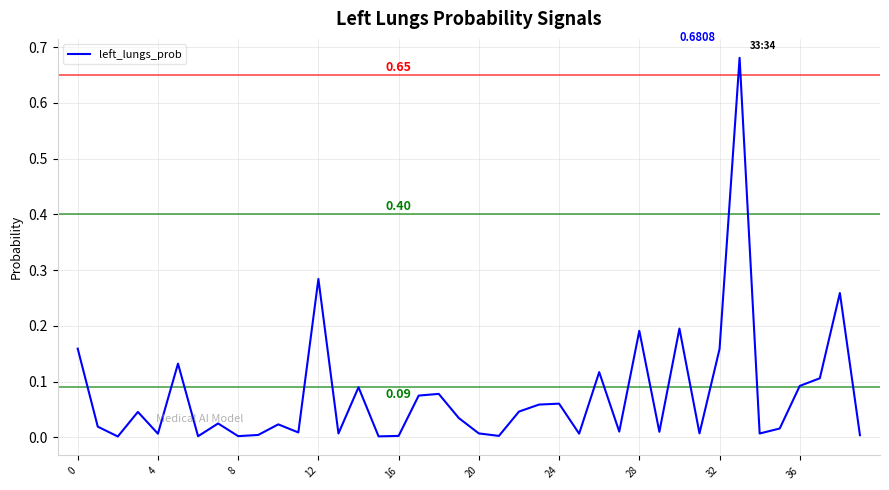

How many lines are shown in the chart?

1